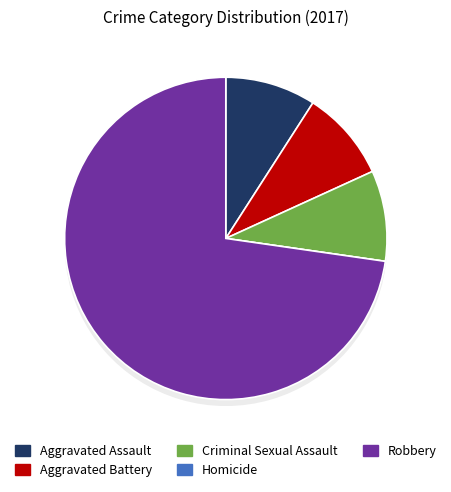

How many slices are in this pie chart?

5